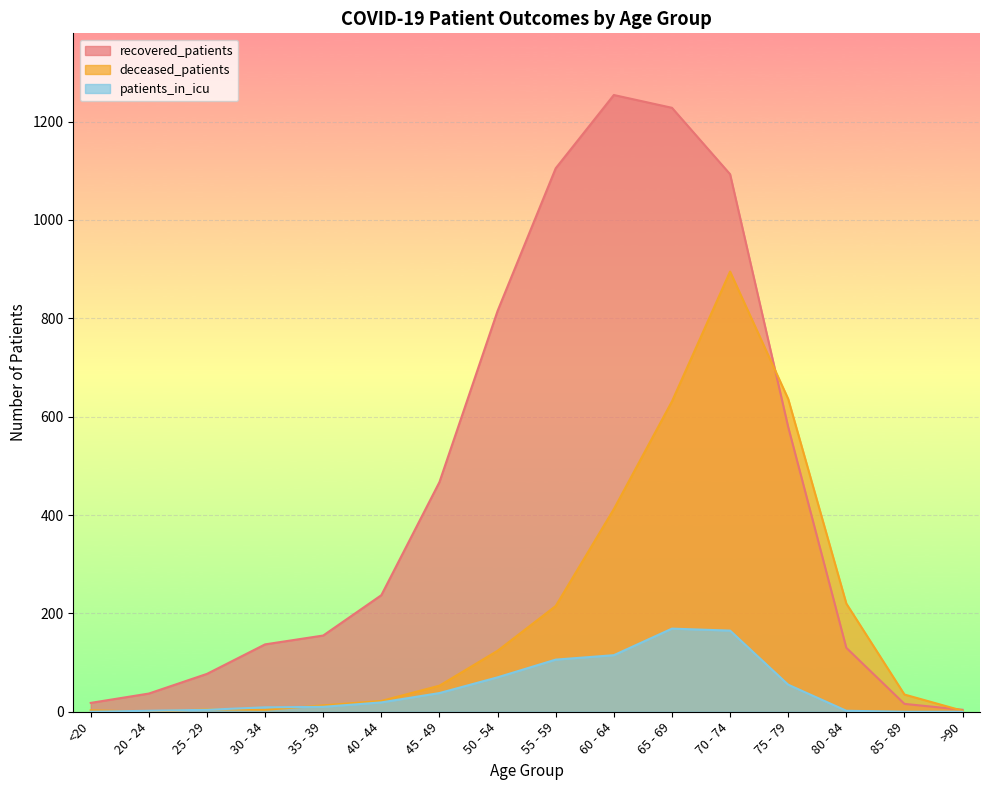

List the series in order of their peak value, lowest first.

patients_in_icu, deceased_patients, recovered_patients